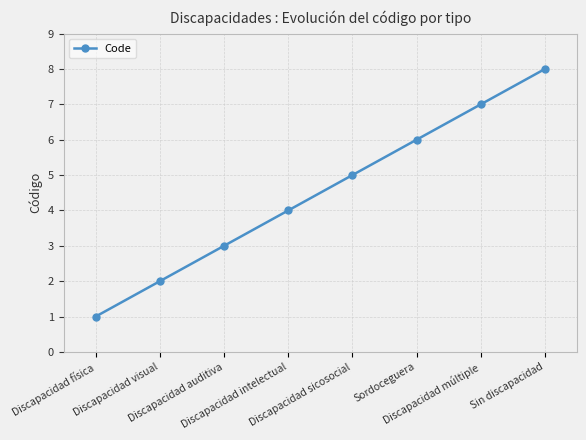

List the labels in order of value, smallest first.

Discapacidad física, Discapacidad visual, Discapacidad auditiva, Discapacidad intelectual, Discapacidad sicosocial, Sordoceguera, Discapacidad múltiple, Sin discapacidad